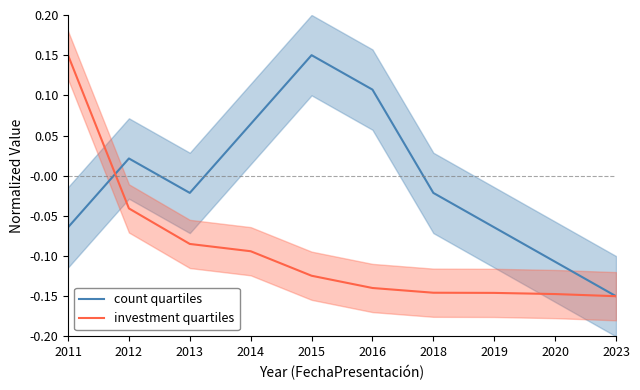

What is the total value across all series at 2020?

-0.3